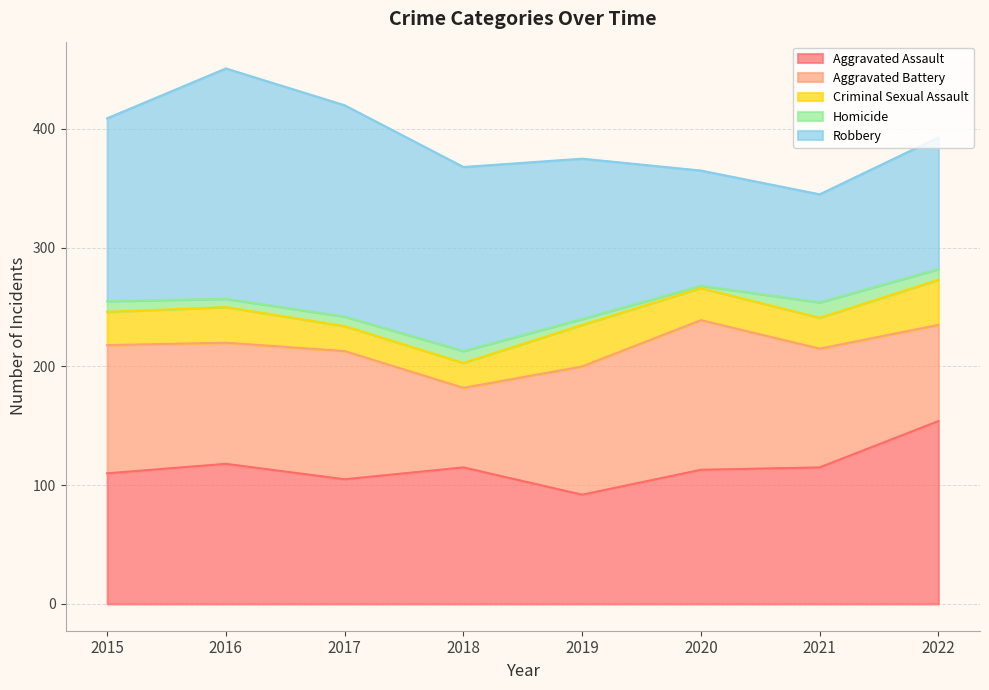

What is the value of the Homicide point at the 4th from the left?

10